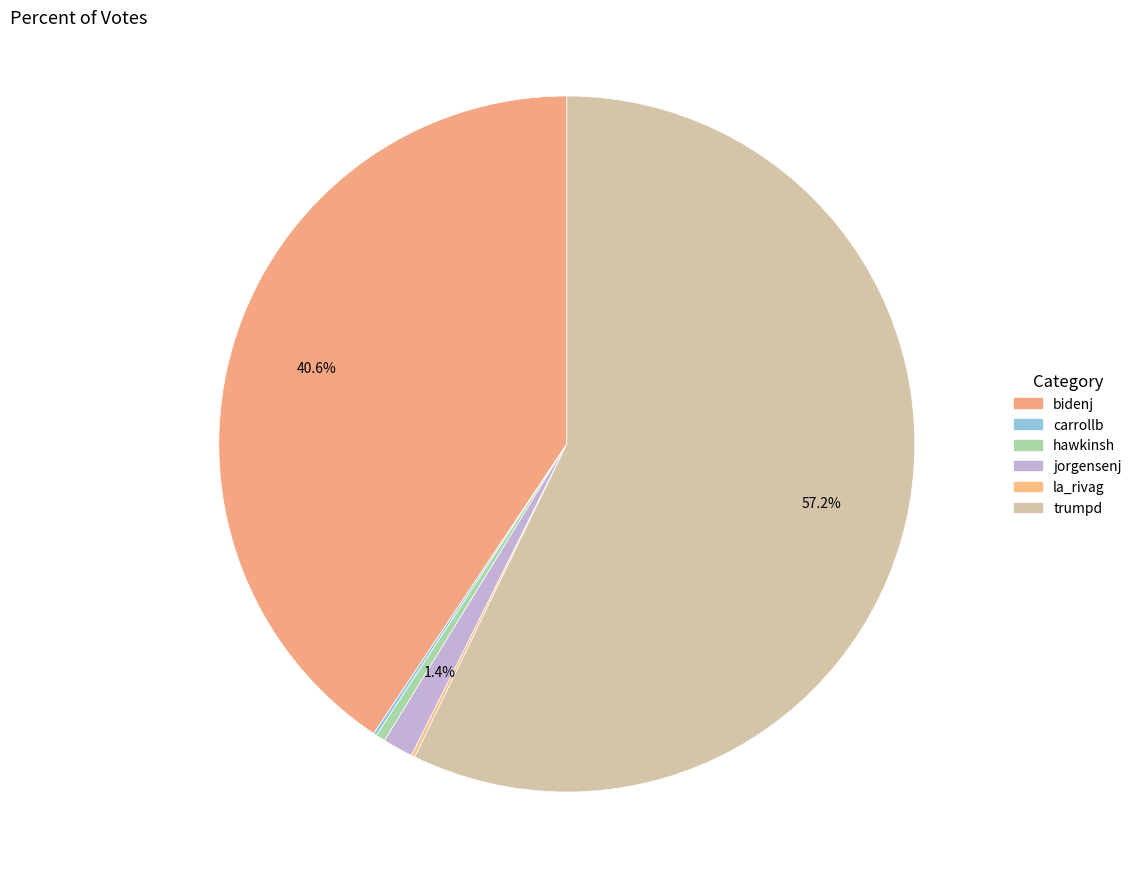

True or false: jorgensenj accounts for 11% of the total.

False